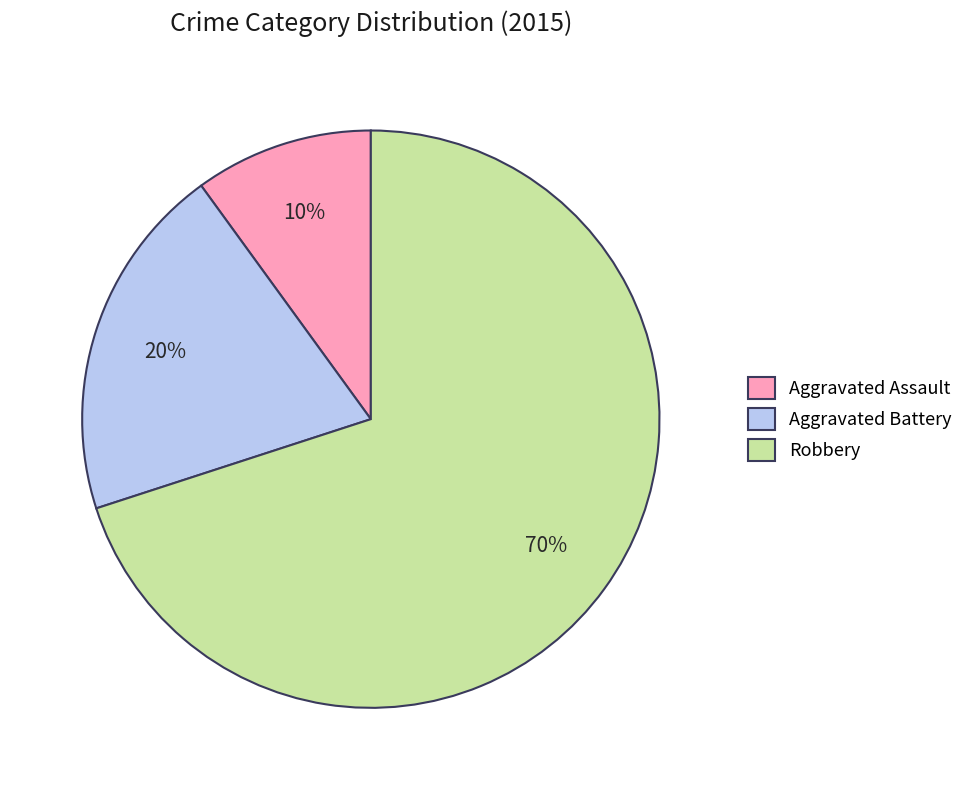

Rank the categories by value from highest to lowest.

Robbery, Aggravated Battery, Aggravated Assault